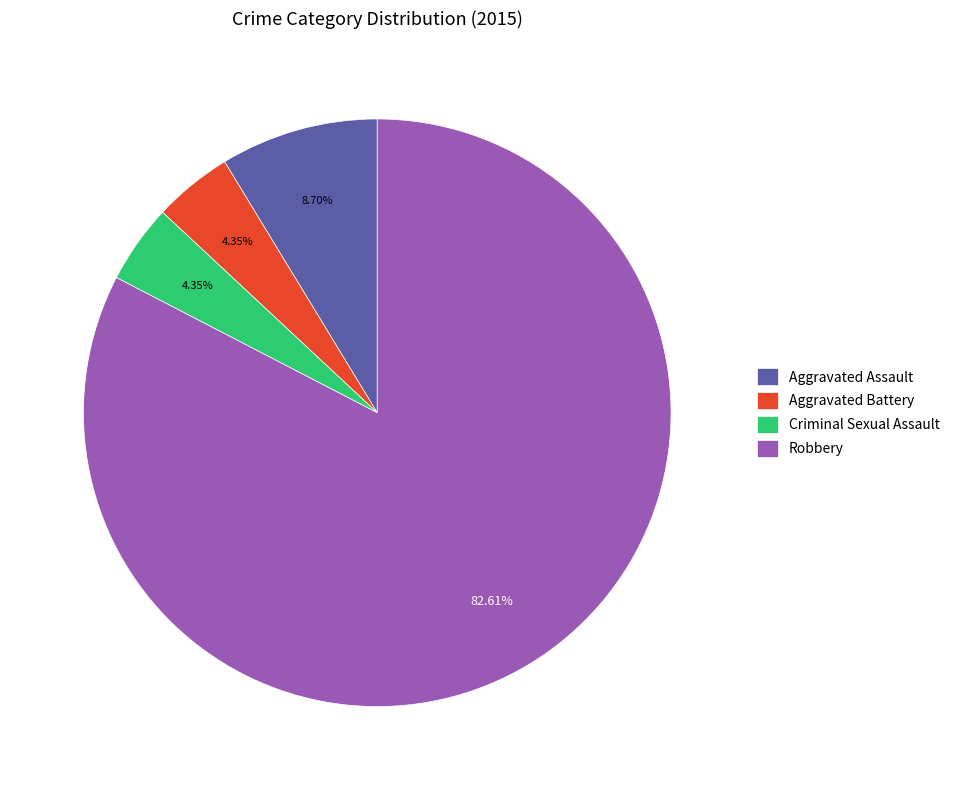

How many slices are in this pie chart?

4